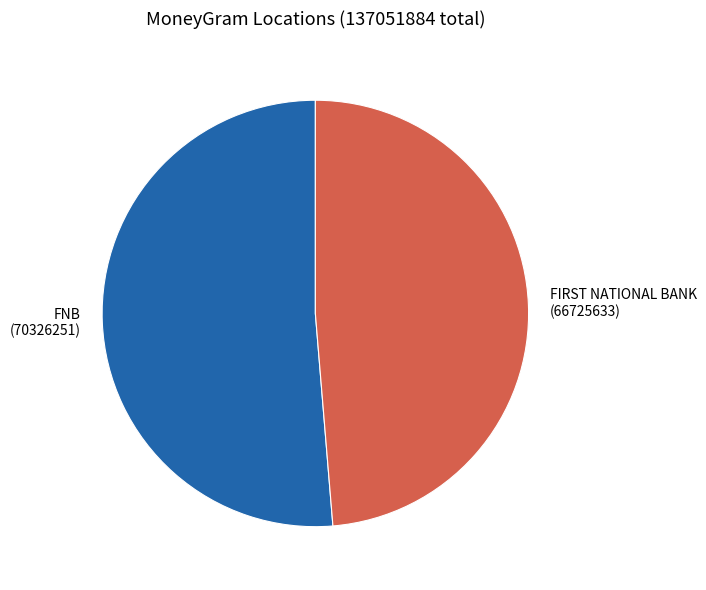

How many segments does this pie chart have?

2